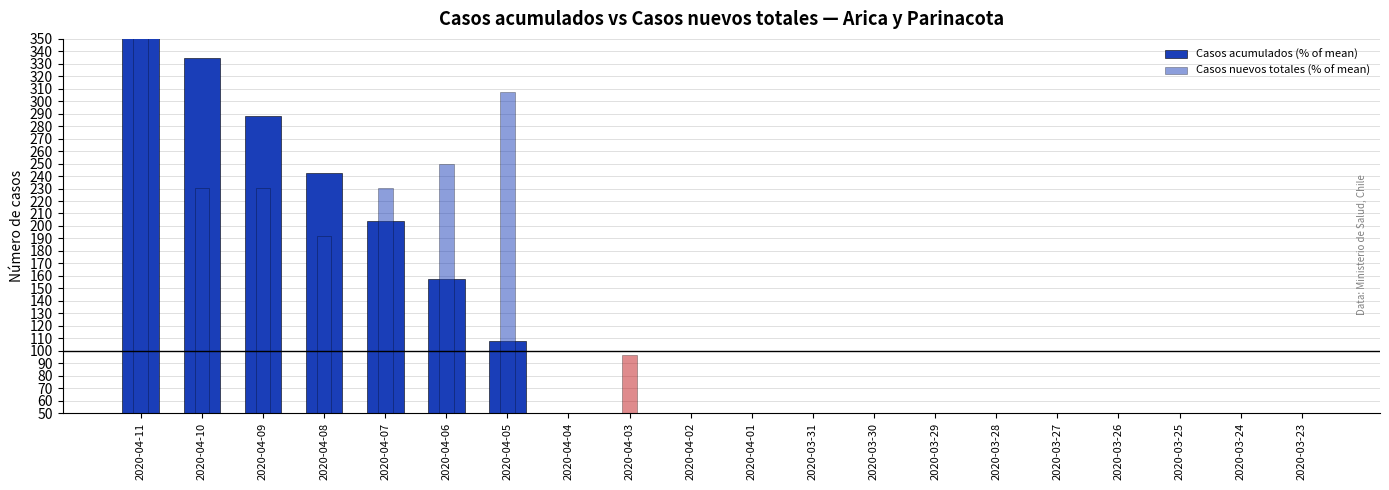

At which label is Casos acumulados (% of mean) closest to 207?

2020-04-07